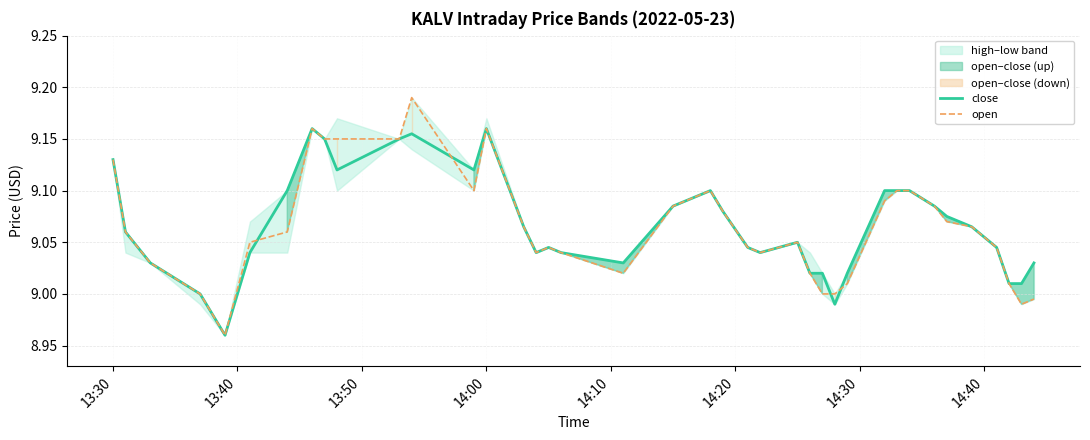

Rank the series by their average value, from lowest to highest.

open, close